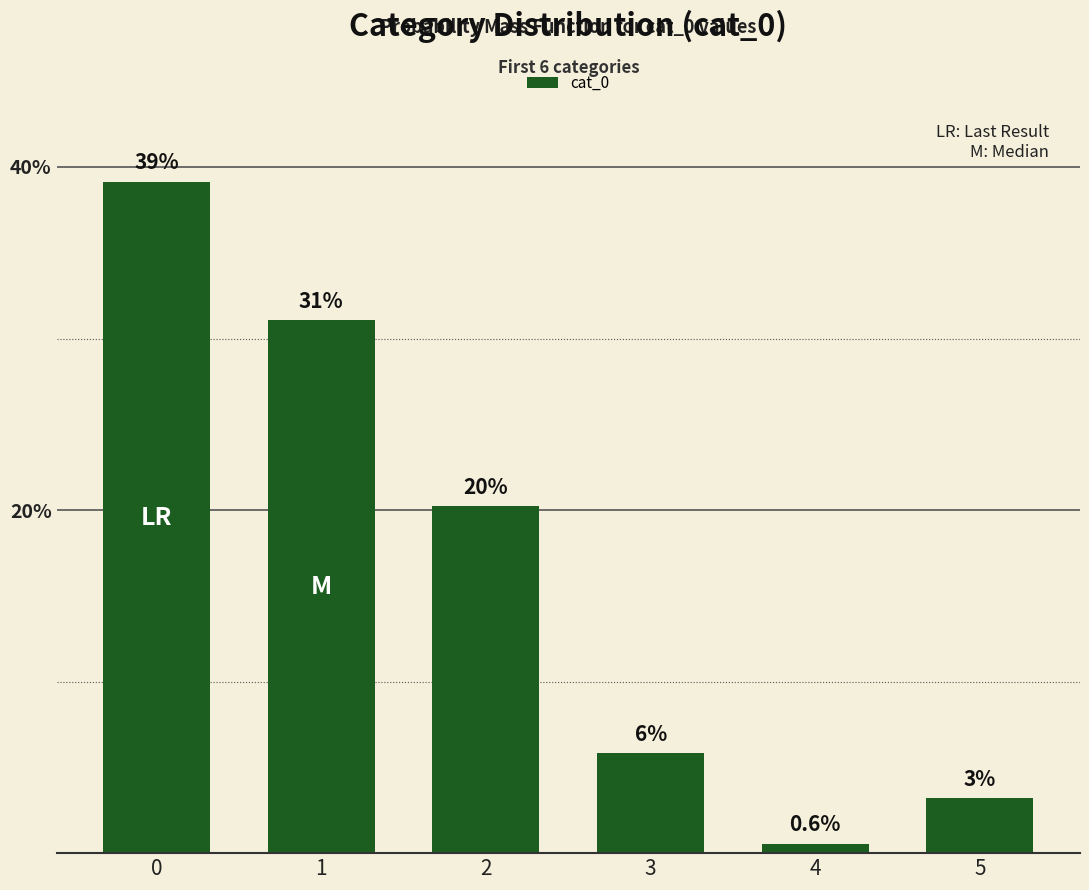

What is the ratio of the value at 0 to the value at 5?

12.2